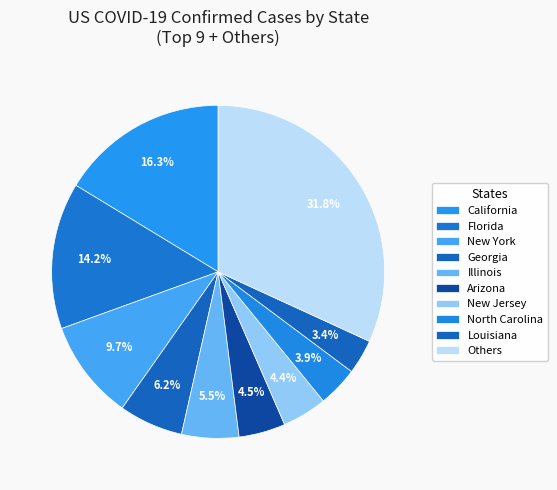

Does any single category account for the majority?

No